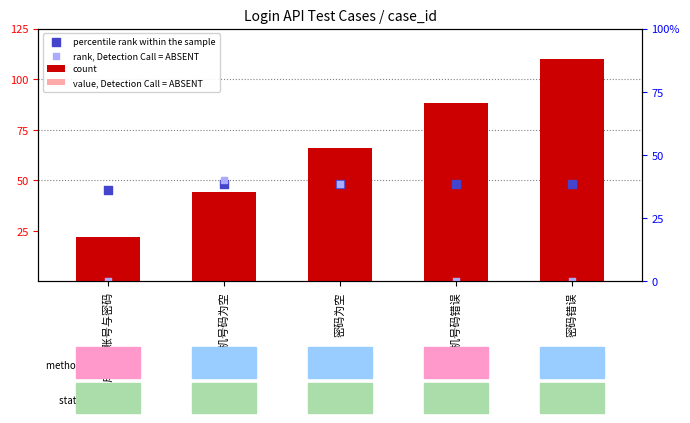

Which series has the largest total across all categories?

count